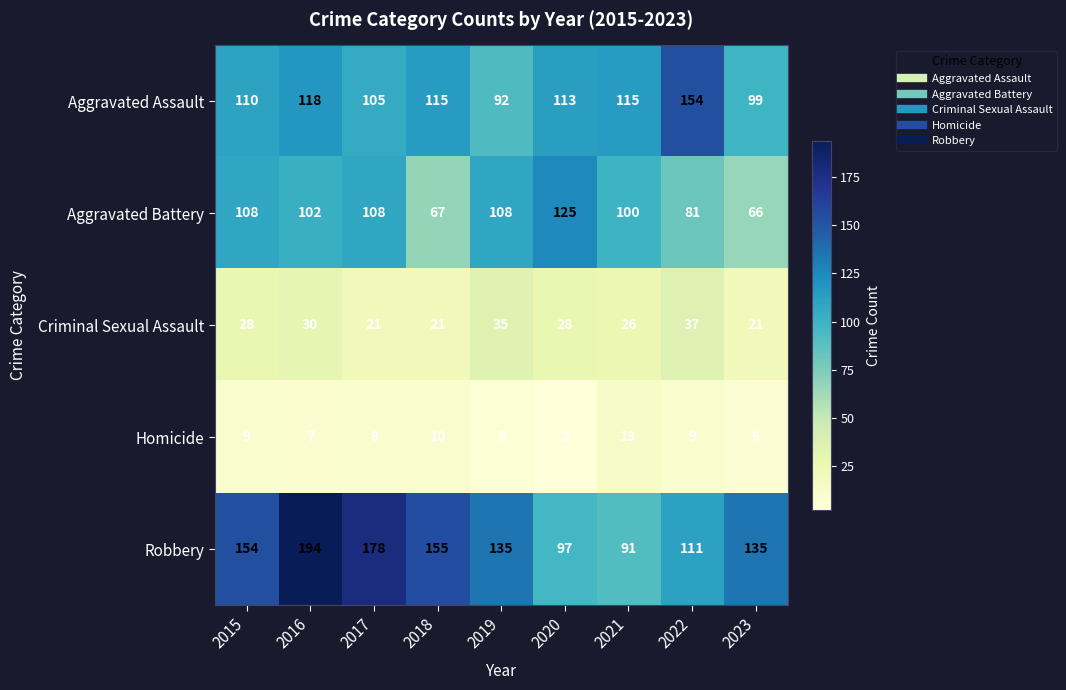

At 2021, list the series in order from smallest to largest.

Homicide, Criminal Sexual Assault, Robbery, Aggravated Battery, Aggravated Assault